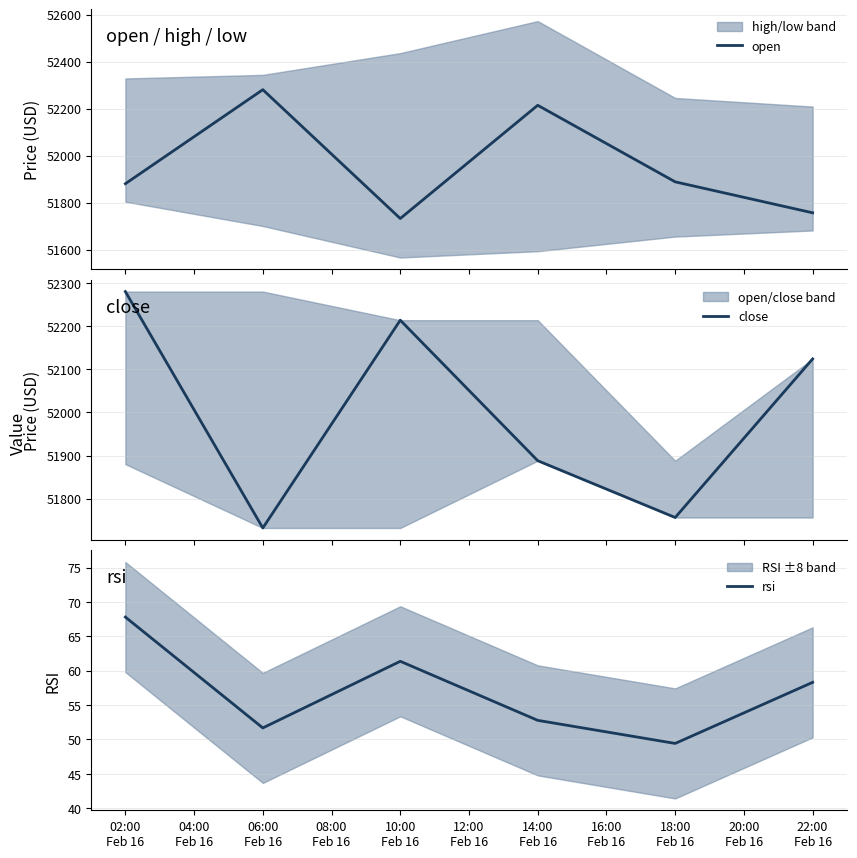

What is the sum of all close values?

311994.5